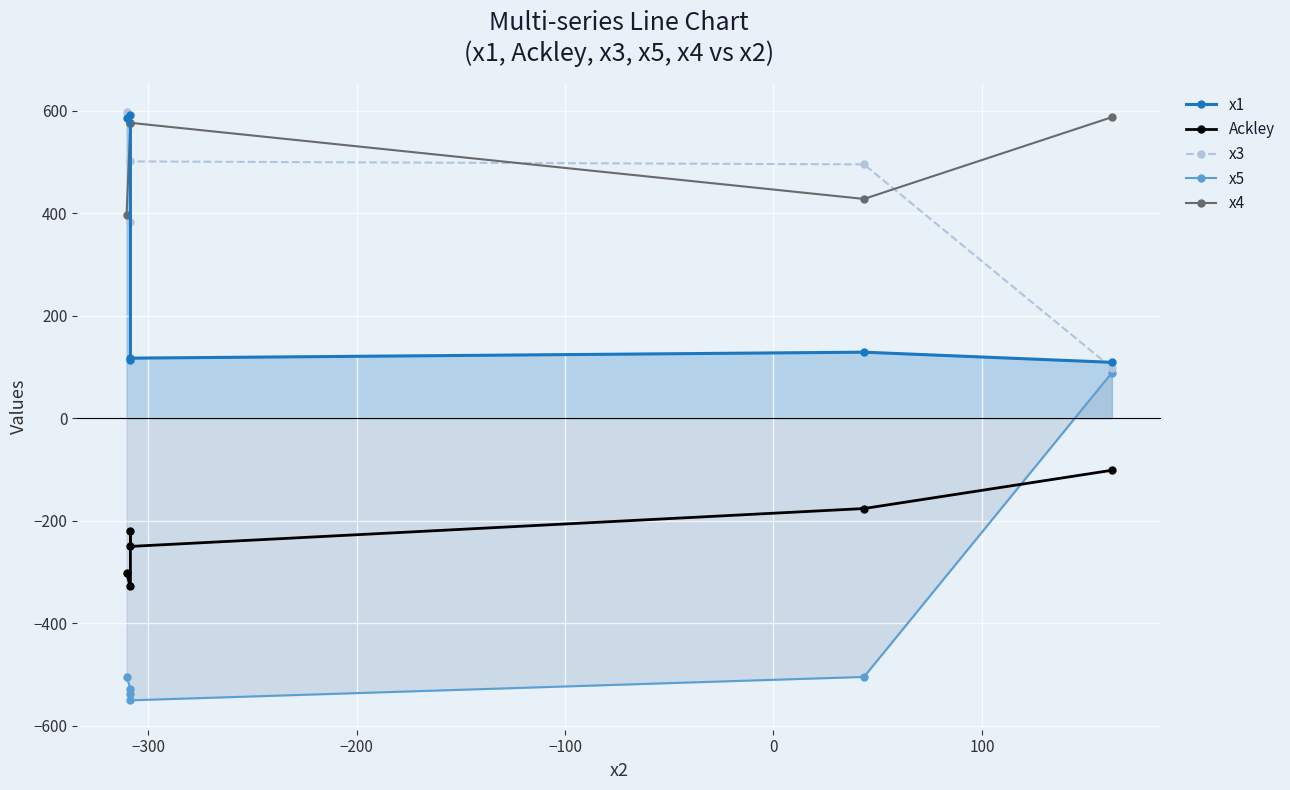

True or false: Ackley has more than 1 interior local peaks.

False